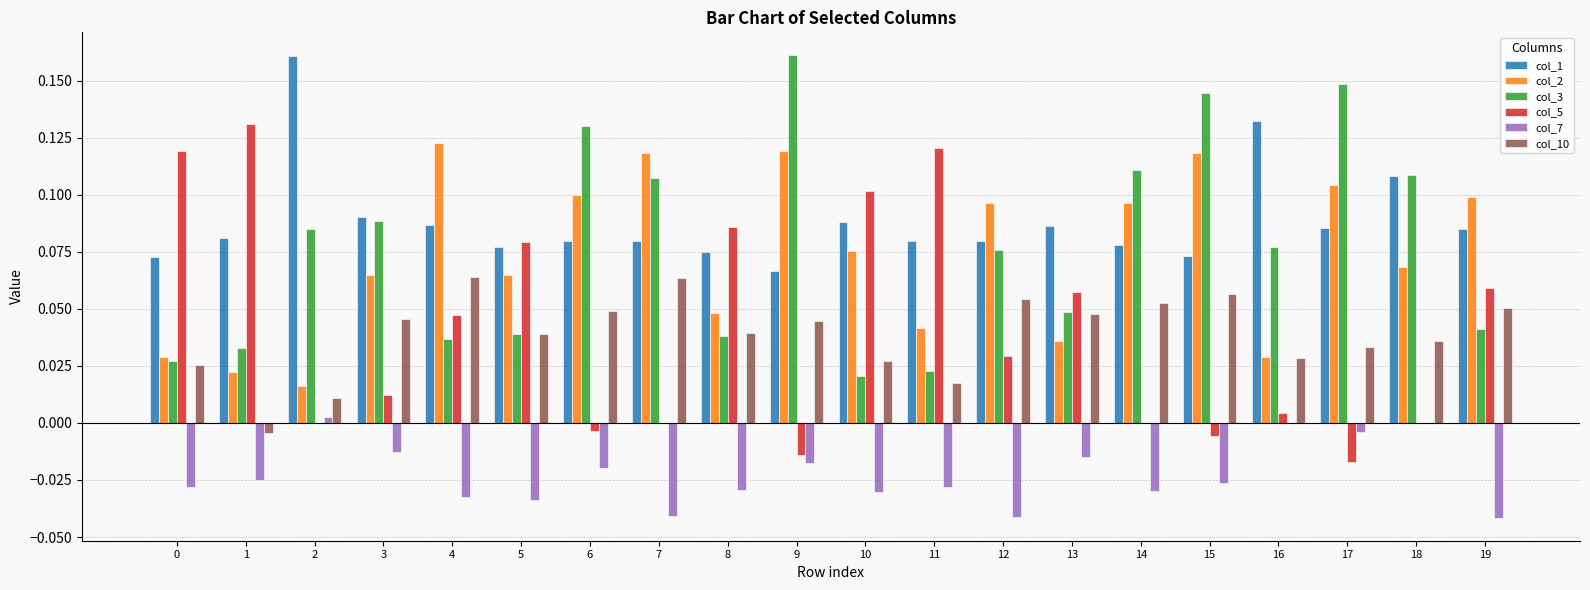

Is the value of col_2 at 17 greater than the value of col_10 at 1?

Yes